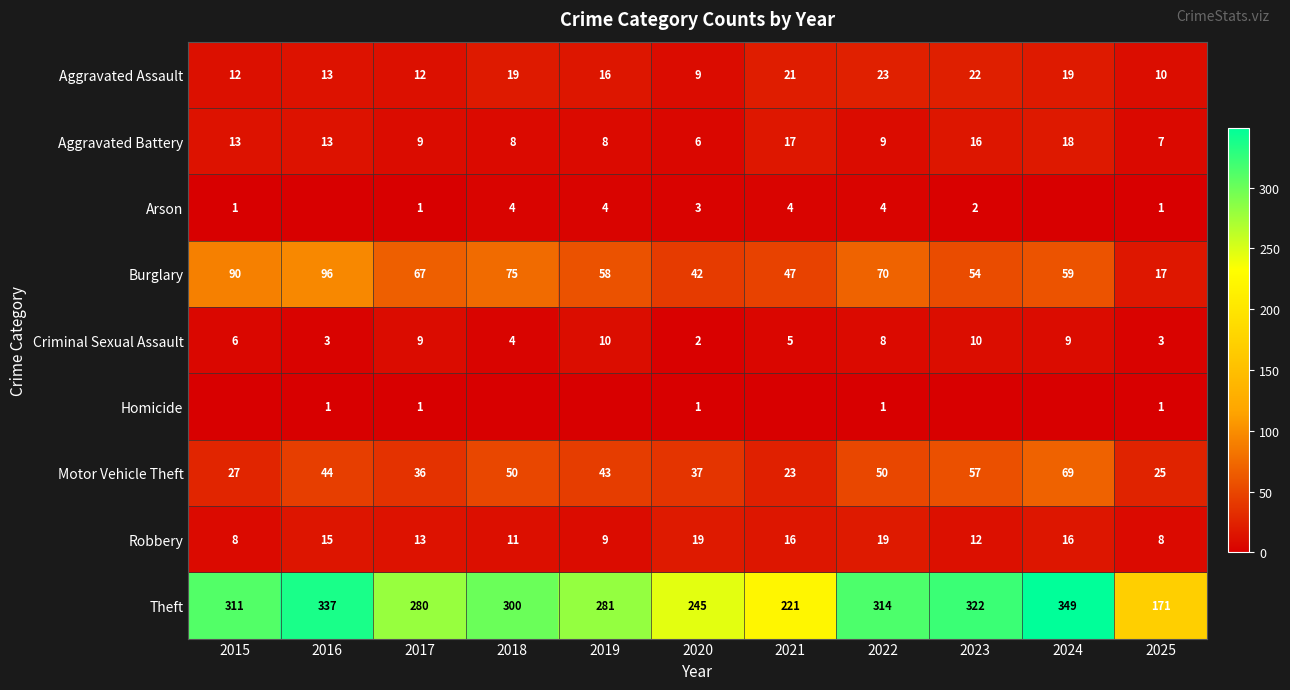

What is the difference between the second highest and minimum values in the Motor Vehicle Theft series?

34